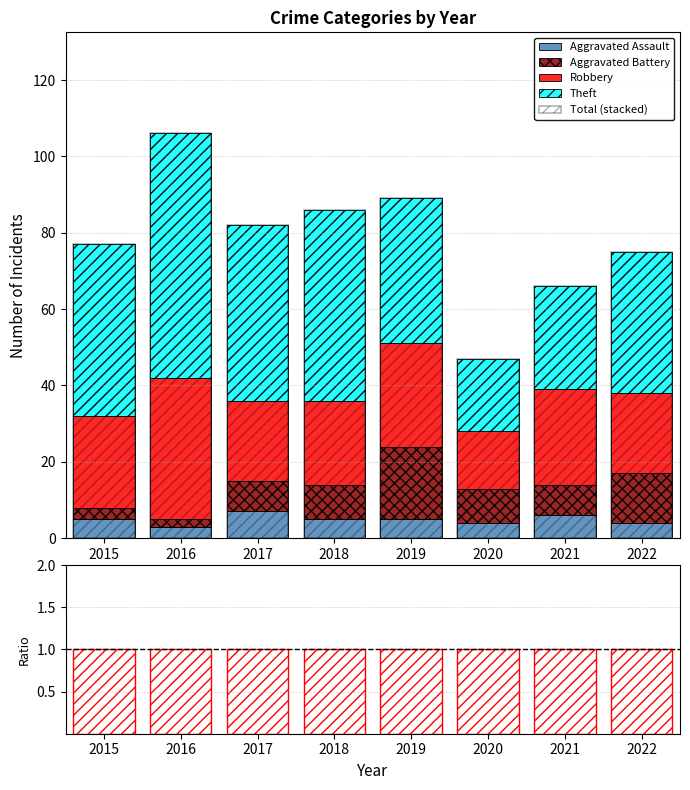

True or false: ratio has a value of 1 at 2020.

True